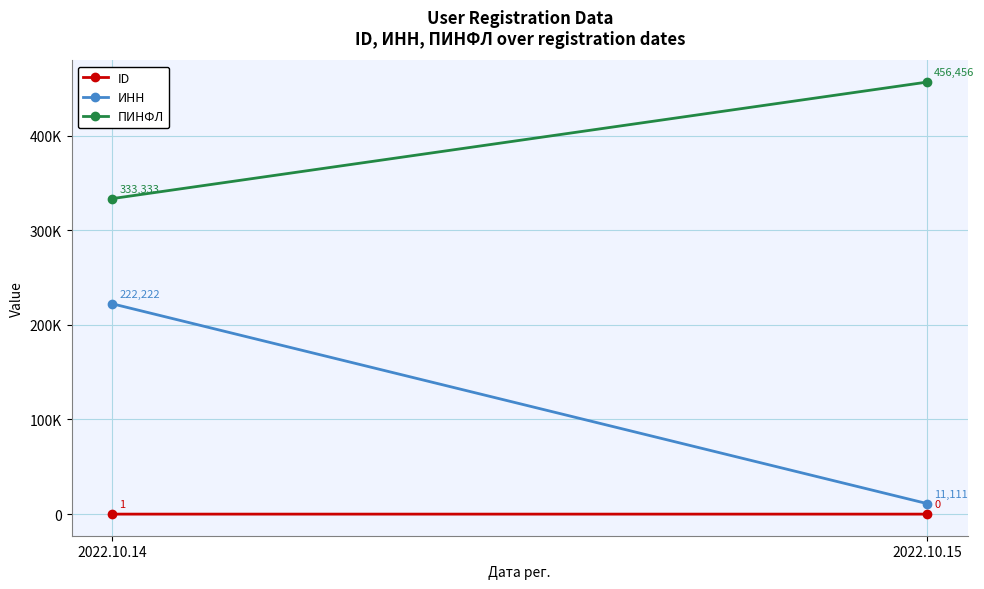

Reading left to right, list all the values displayed in this chart.

ID: 1	0
ИНН: 222222	11111
ПИНФЛ: 333333	456456